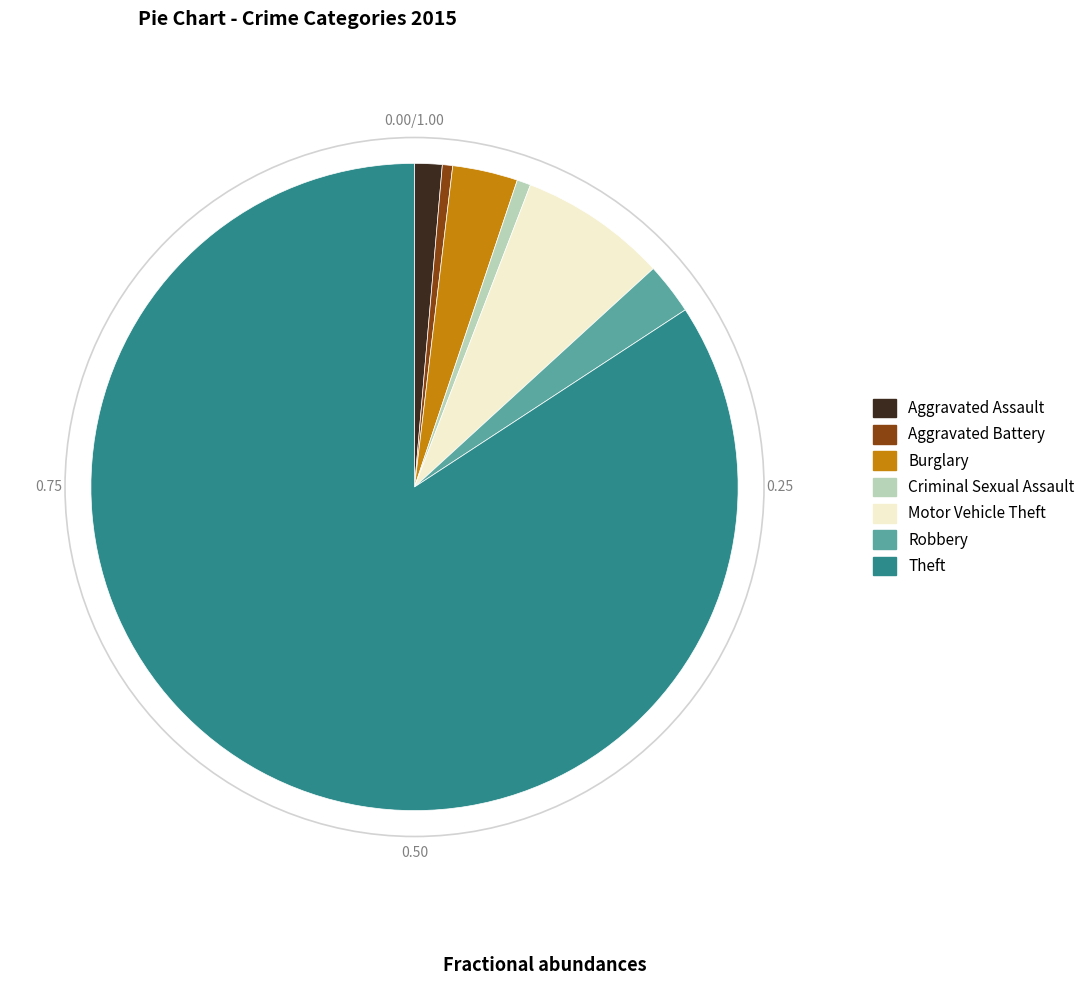

Which slice is the largest?

Theft